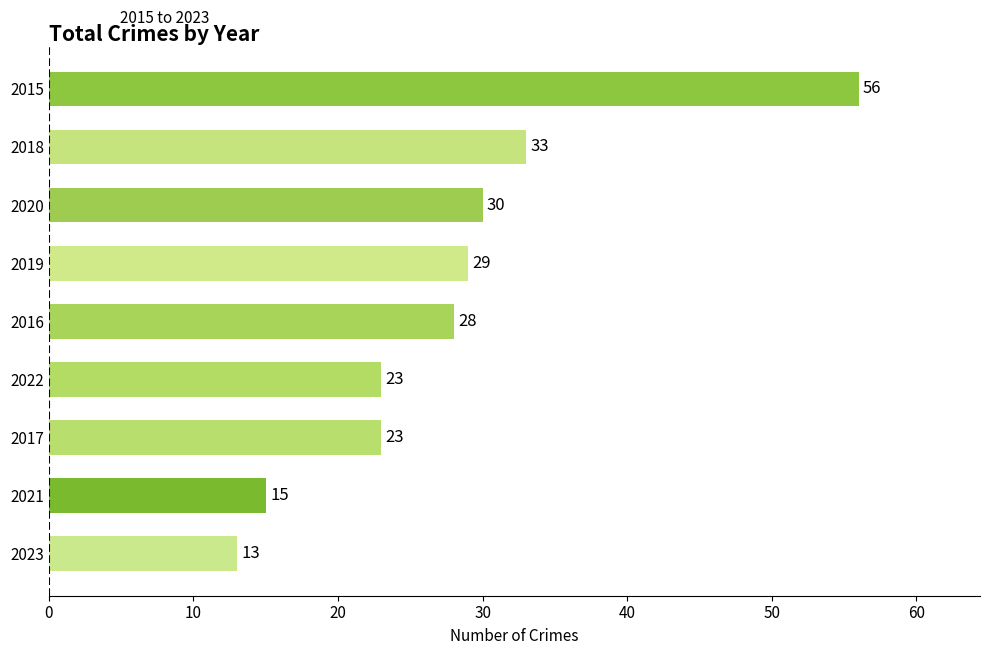

The value at 2017 is 33. True or false?

False